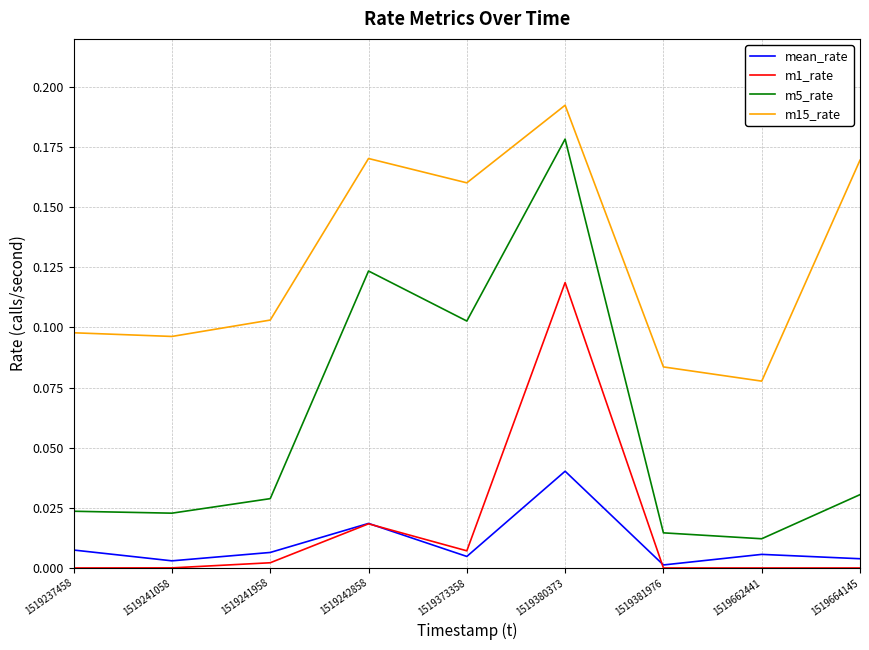

How many series are shown in this chart?

4